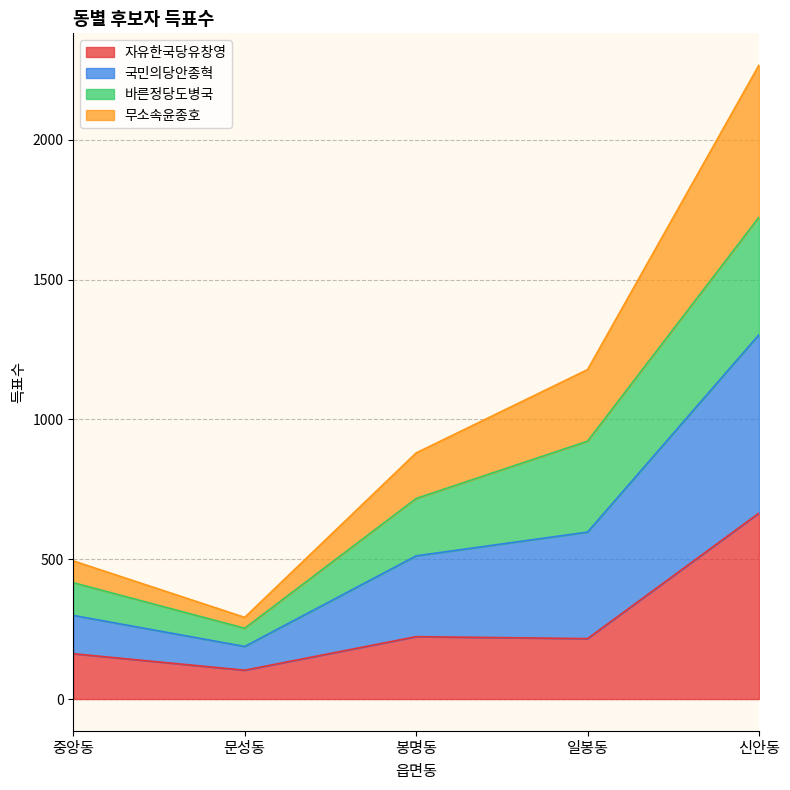

How many interior local valleys does the 국민의당안종혁 series have?

1